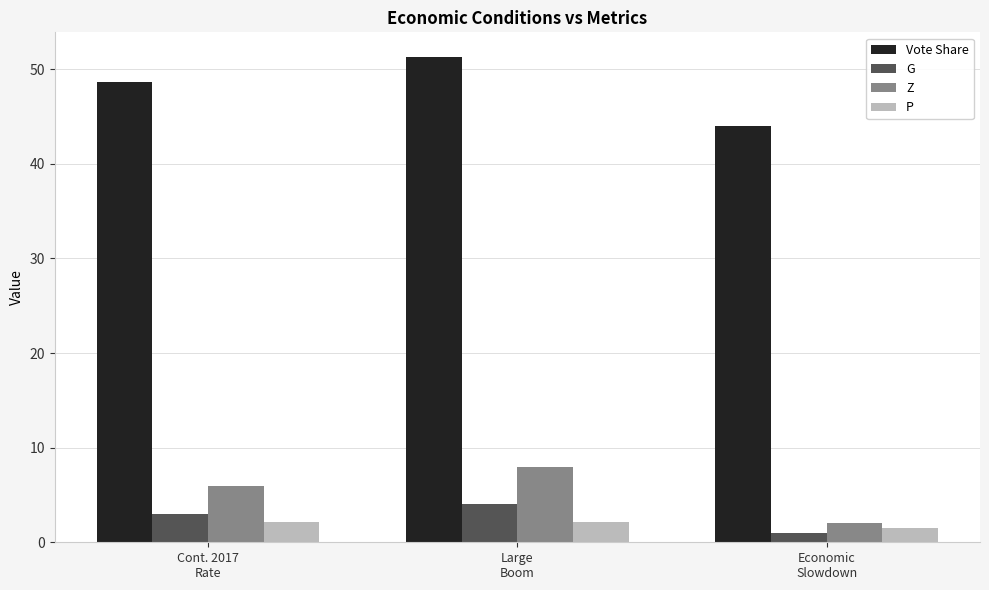

Which category has the lowest value across all series?

Economic
Slowdown